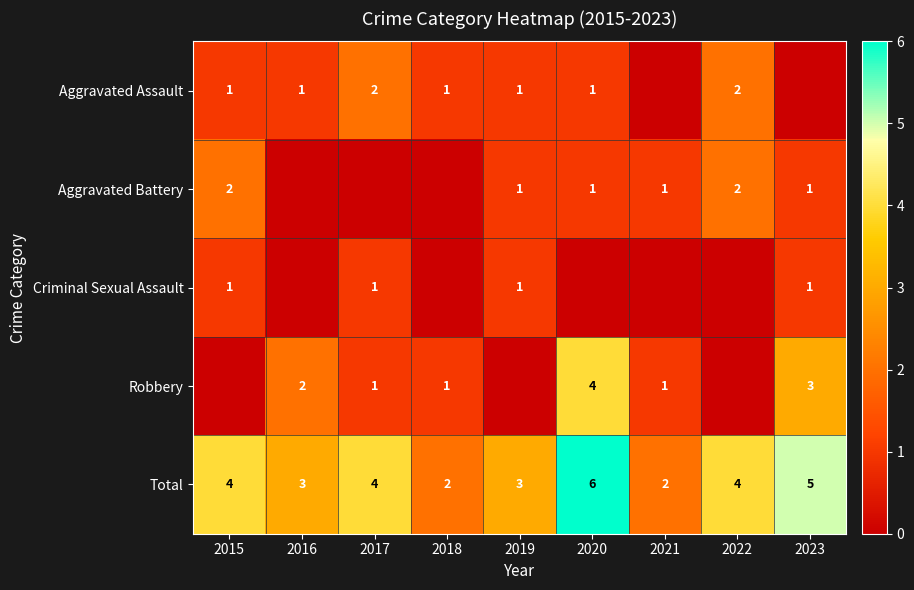

True or false: Total has a value of 5 at 2019.

False